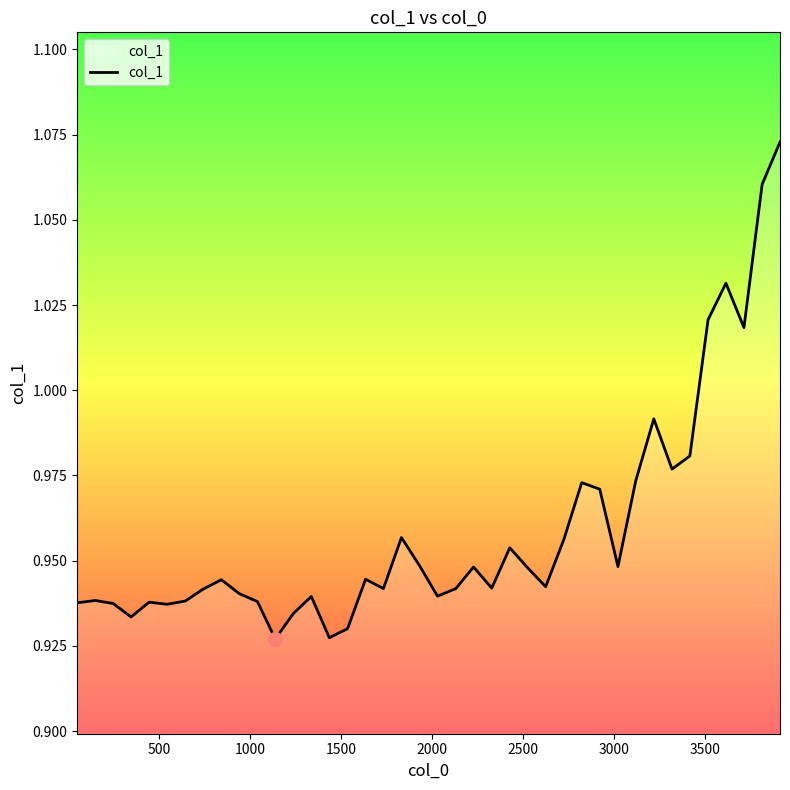

How many lines are shown in the chart?

1